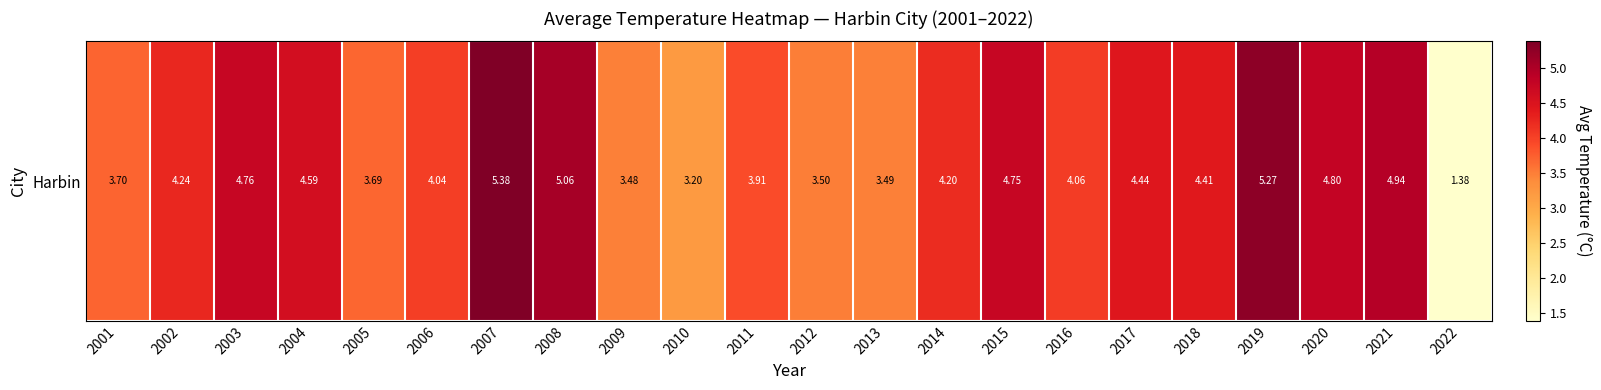

Which label corresponds to the largest value in the chart?

2007